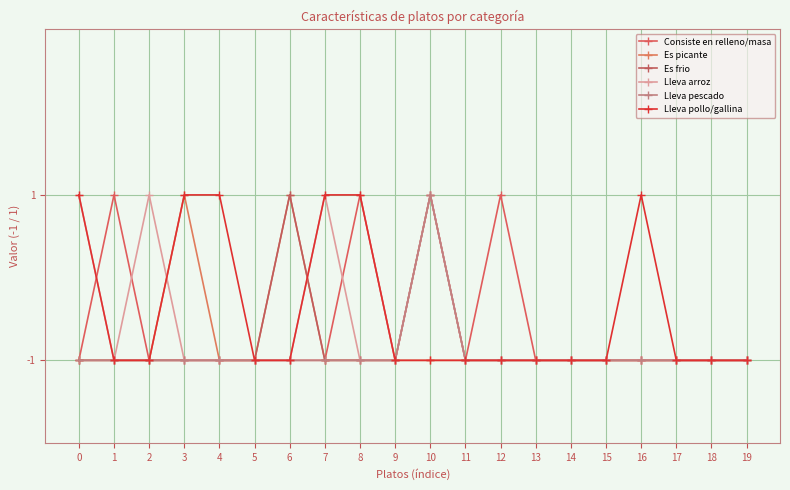

How many values in Consiste en relleno/masa are above zero?

4